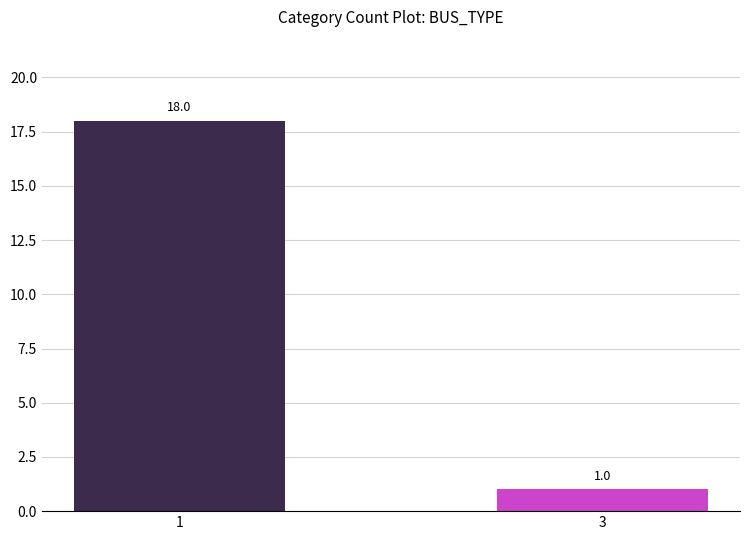

List the labels in order of value, smallest first.

3, 1